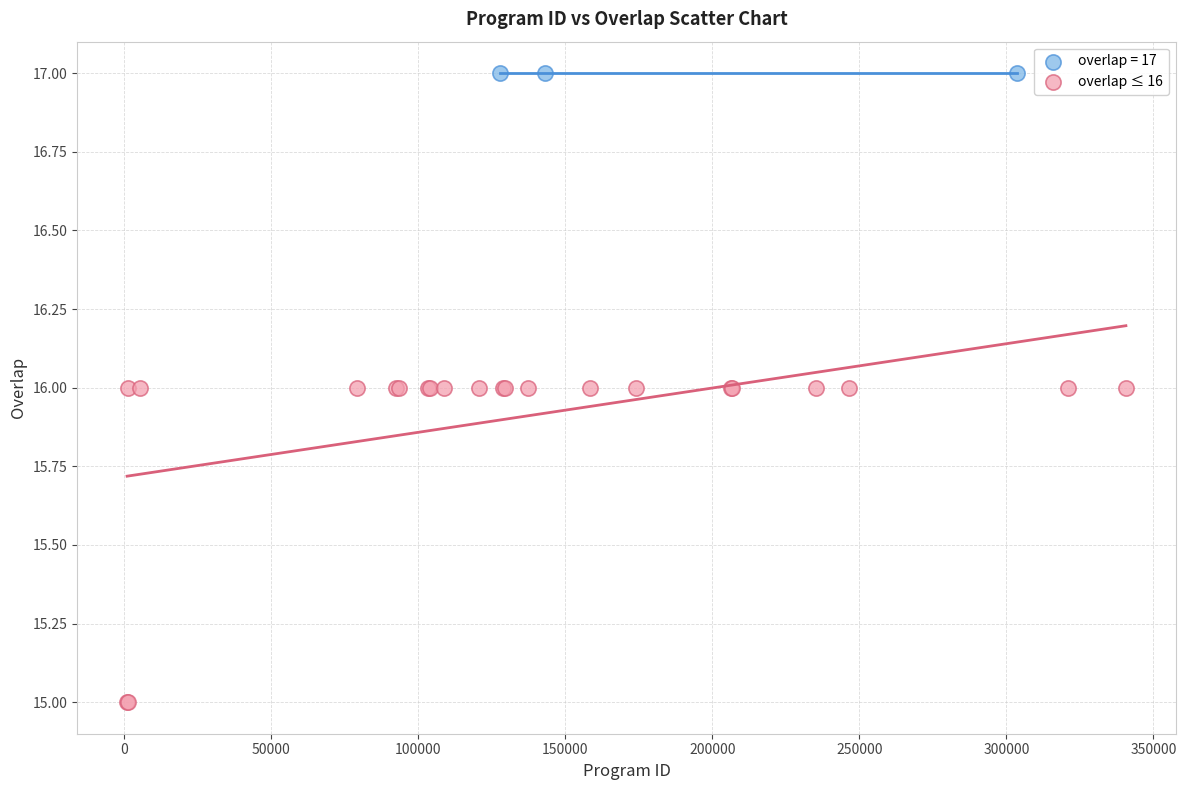

Which series contains the lowest Y value?

overlap ≤ 16